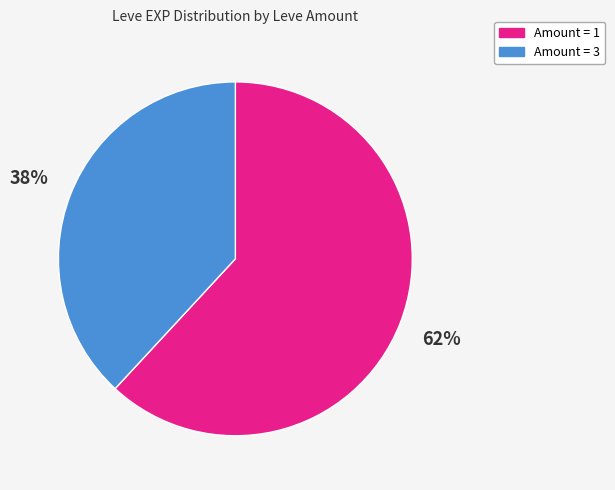

To the nearest percent, what is the difference between the largest and smallest slice percentages?

24%